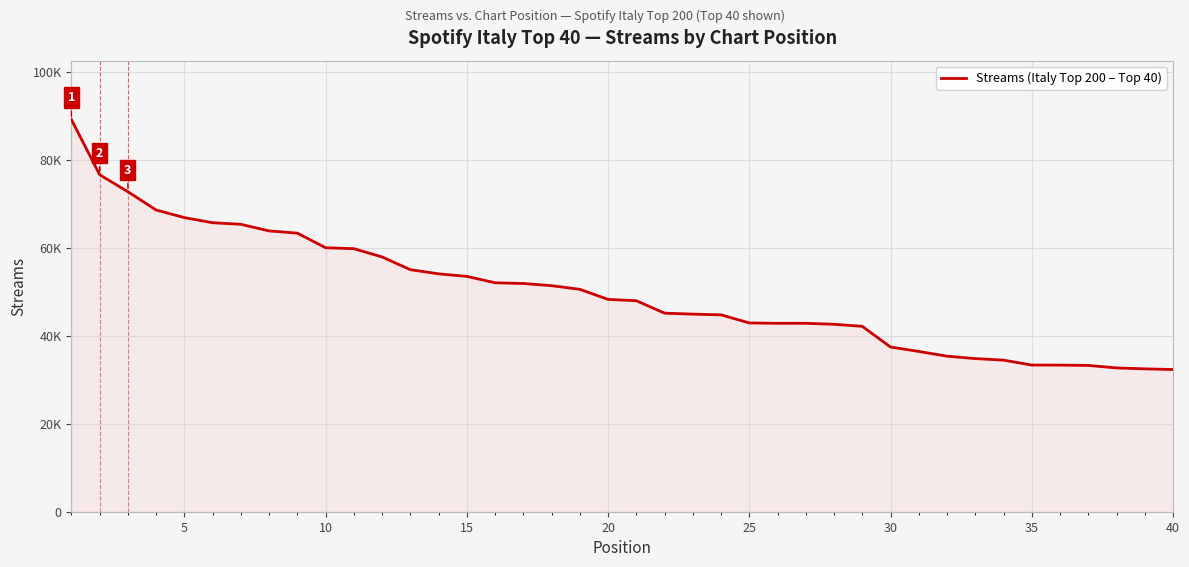

Is this an area chart (filled region under the line)?

Yes